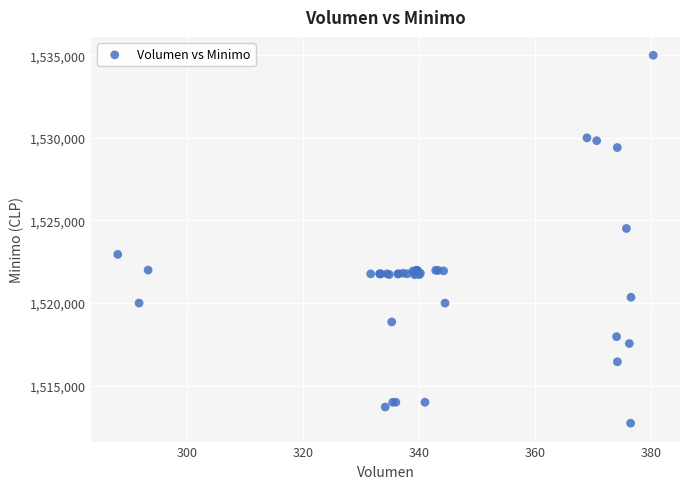

What Y value in the scatter plot is closest to 1523862?

1524513